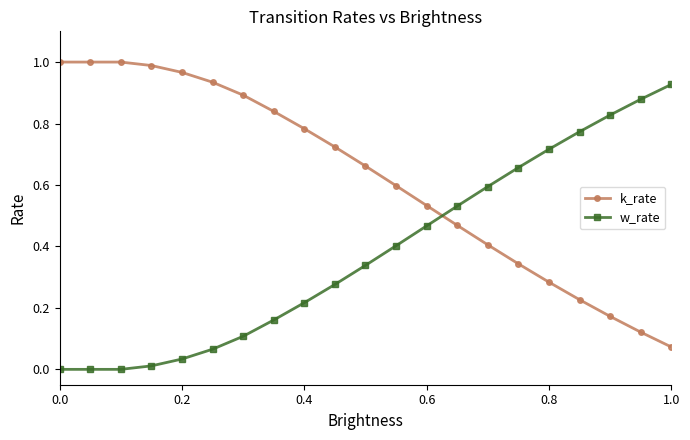

Which series has the largest total across all categories?

k_rate